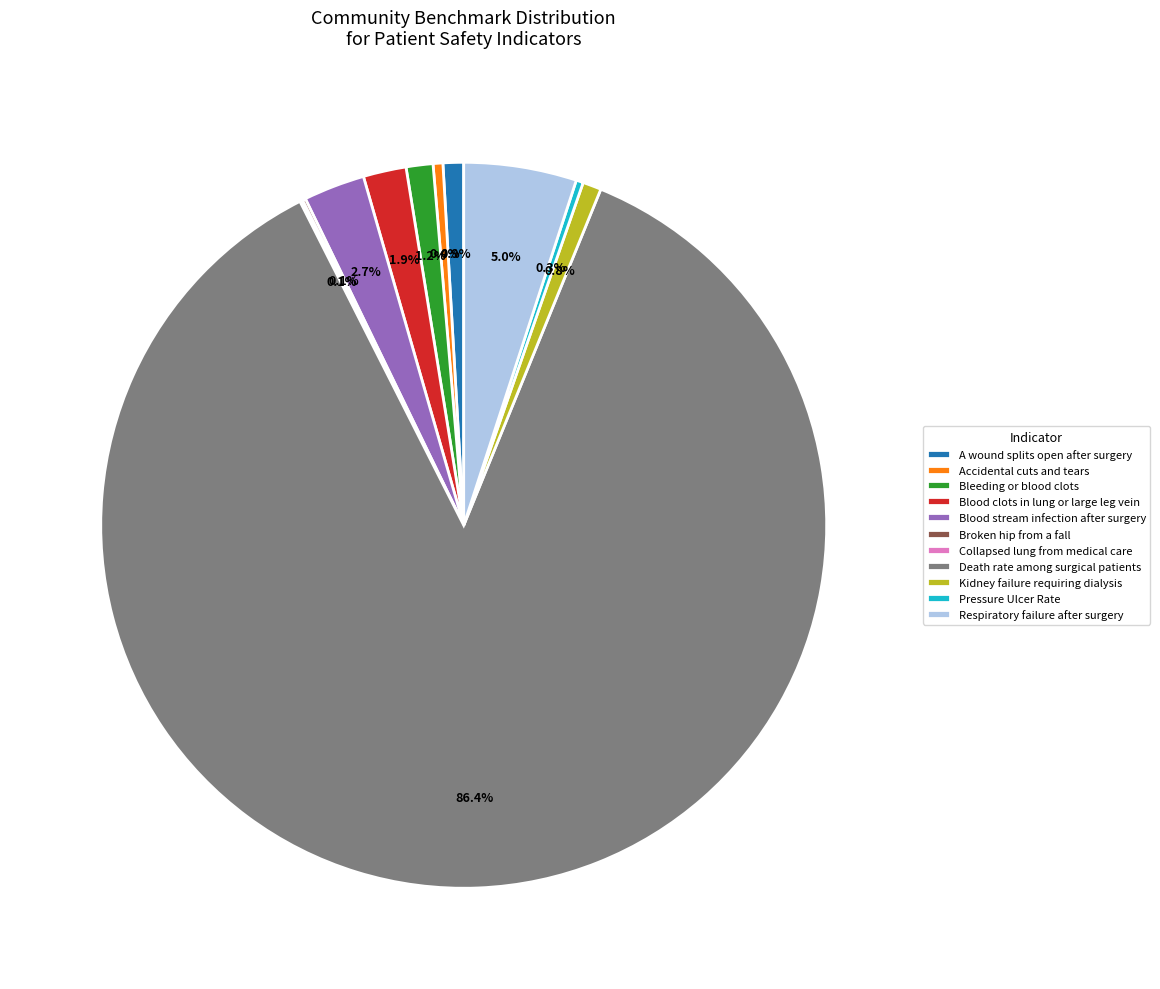

Does A wound splits open after surgery account for over 50% of the chart?

No